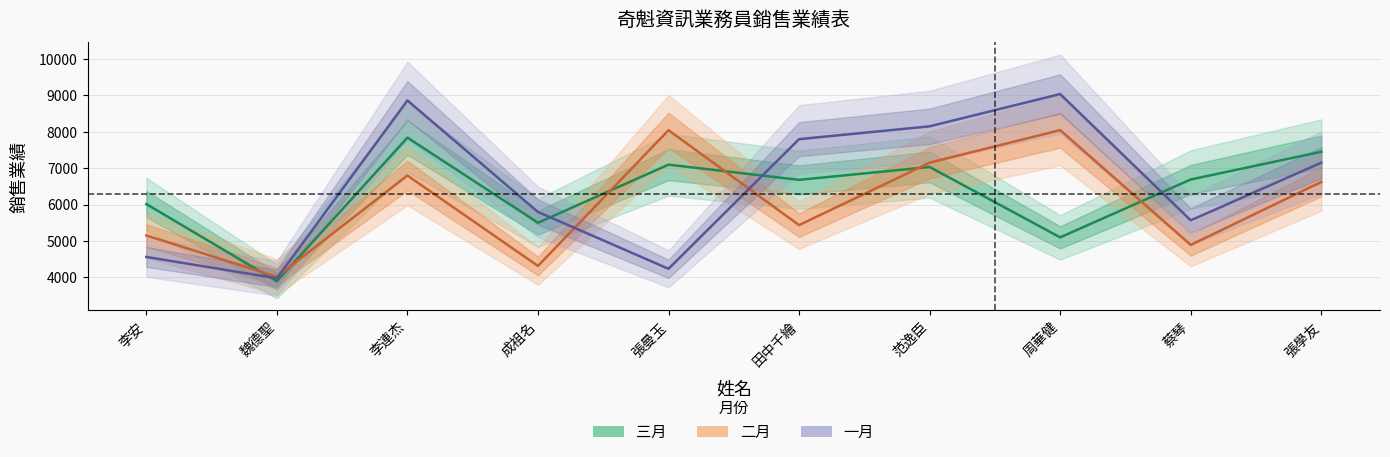

Does the chart have visible grid lines?

Yes